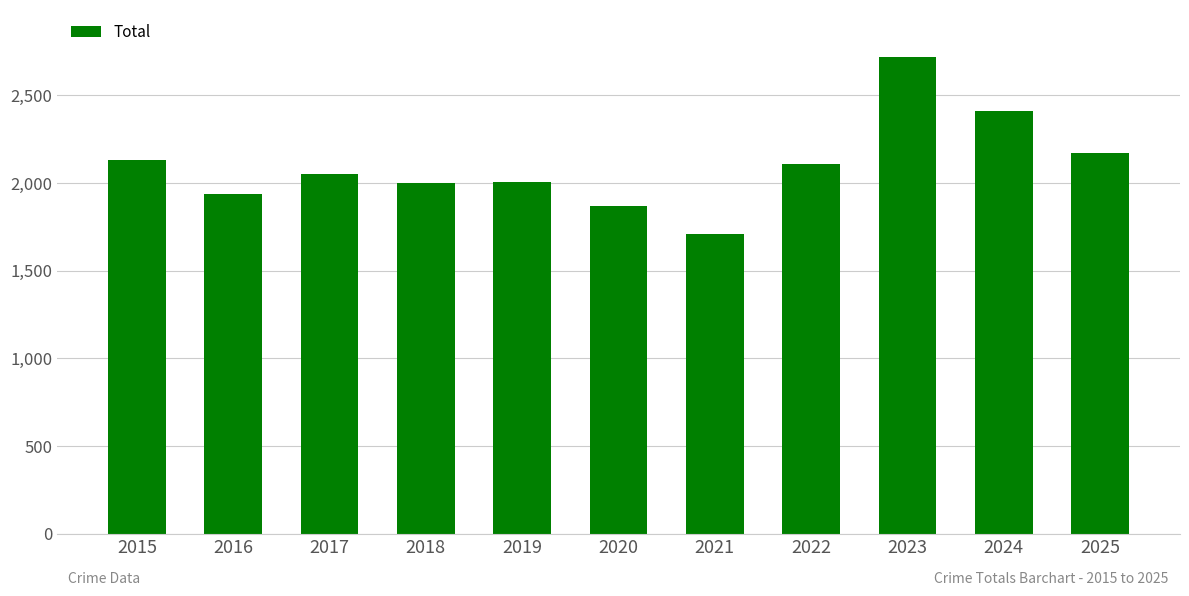

Which label corresponds to the largest value in the chart?

2023